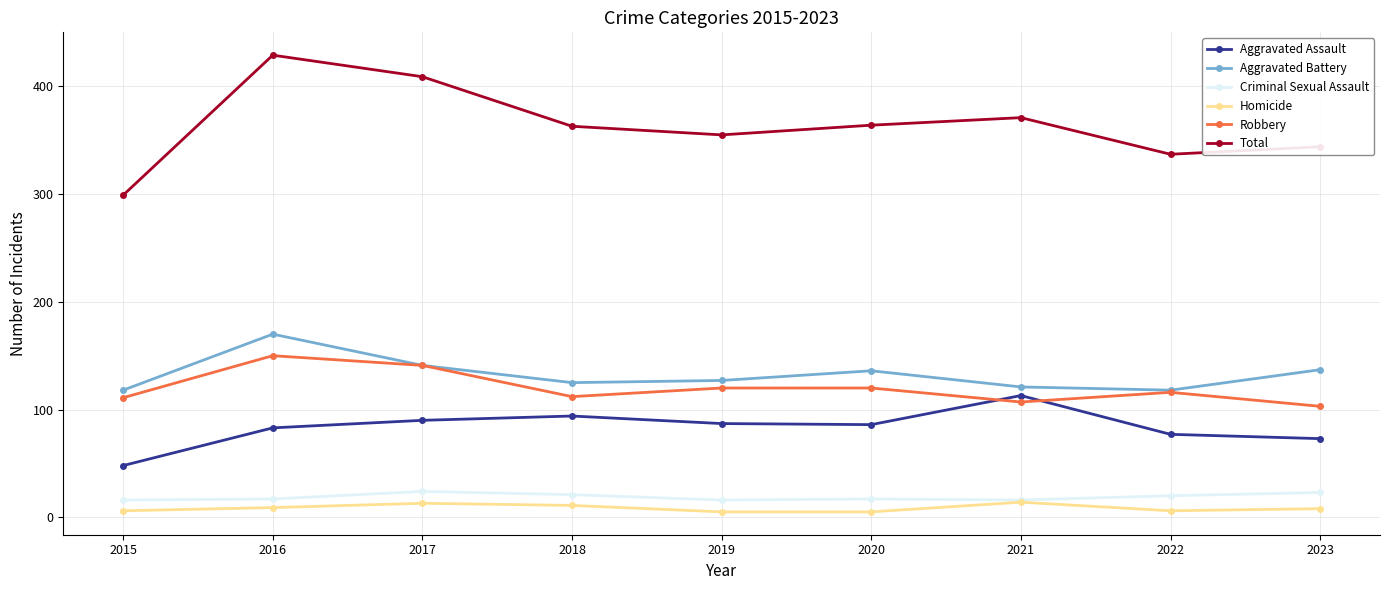

True or false: Aggravated Battery and Homicide cross at least once.

False